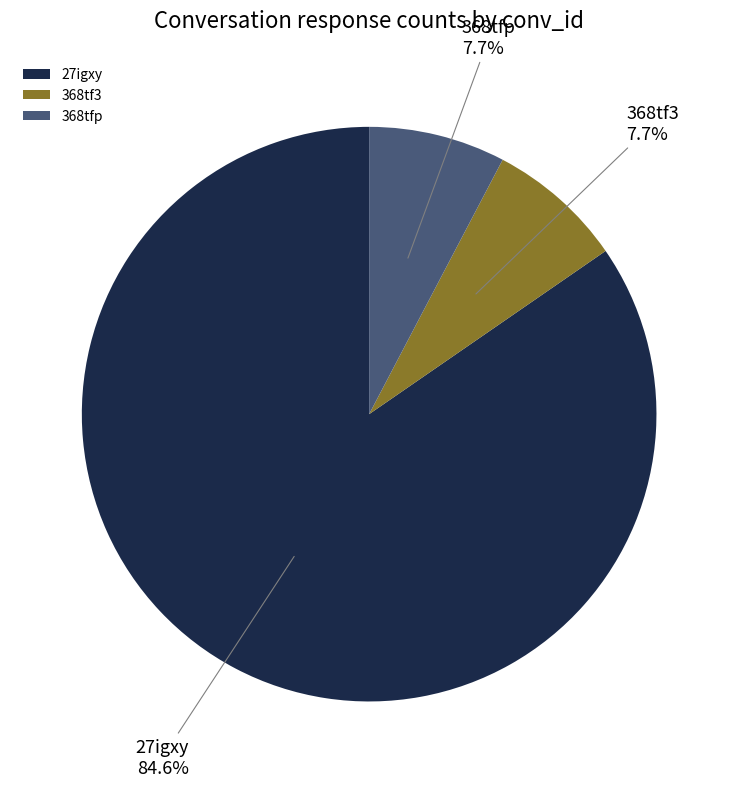

True or false: 368tfp accounts for 1% of the total.

False